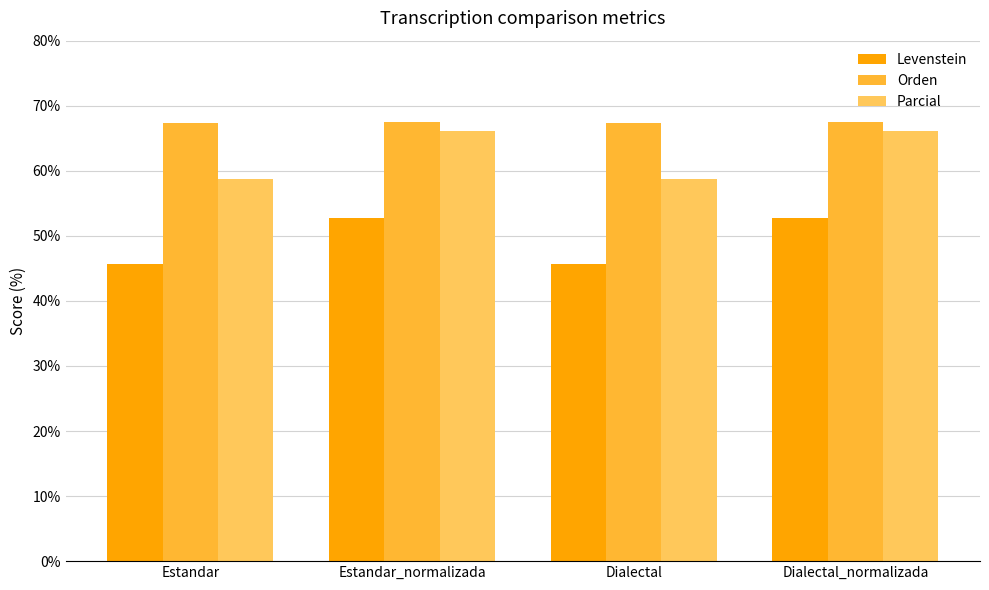

What is the total value across all series at Estandar_normalizada?

186.3